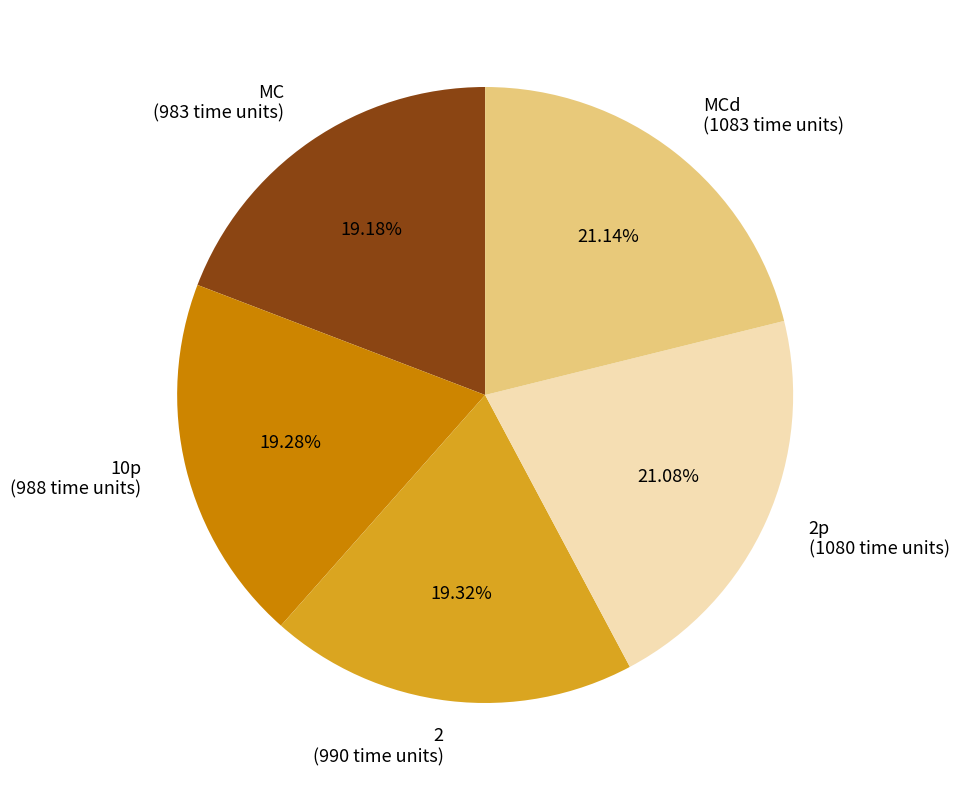

Approximately how many times larger is the value at 2p (1080 time units) compared to MC (983 time units)?

1.1